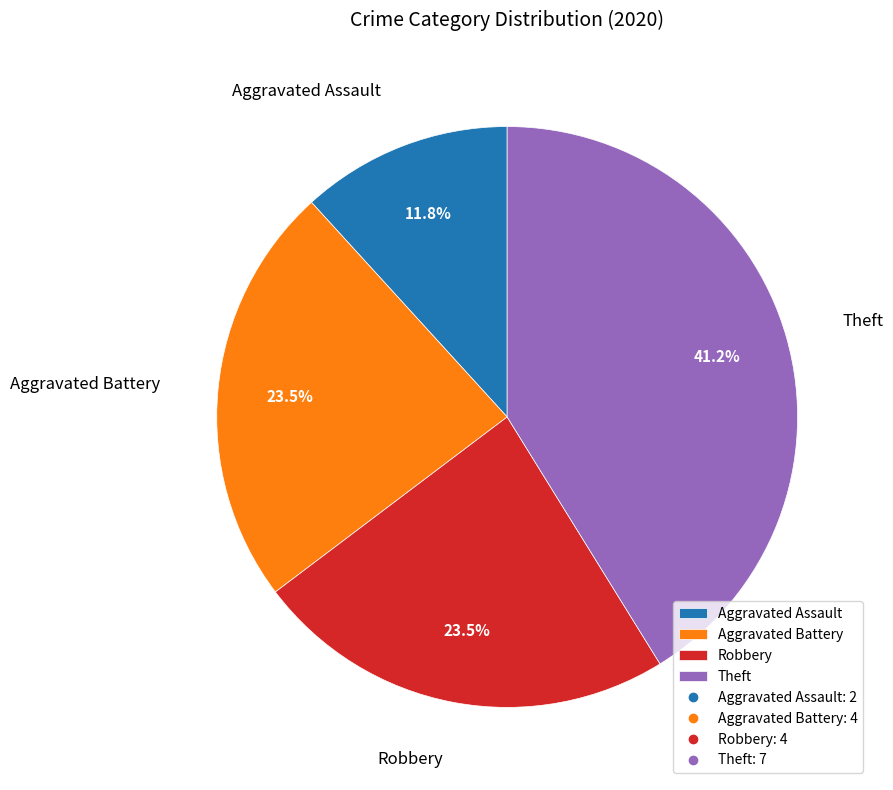

What percentage is NOT represented by Theft?

58.8%